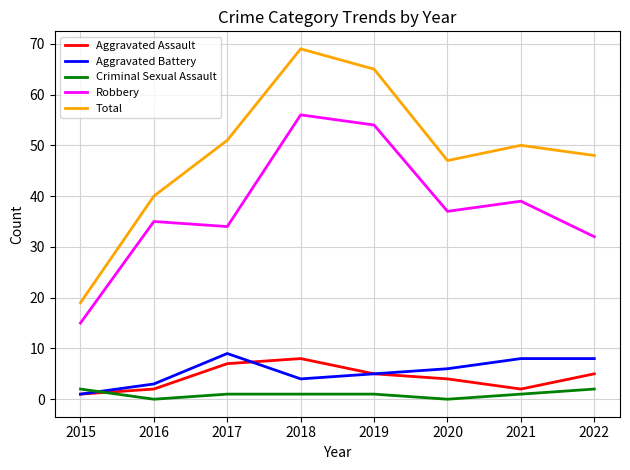

How many interior local peaks does the Robbery series have?

3